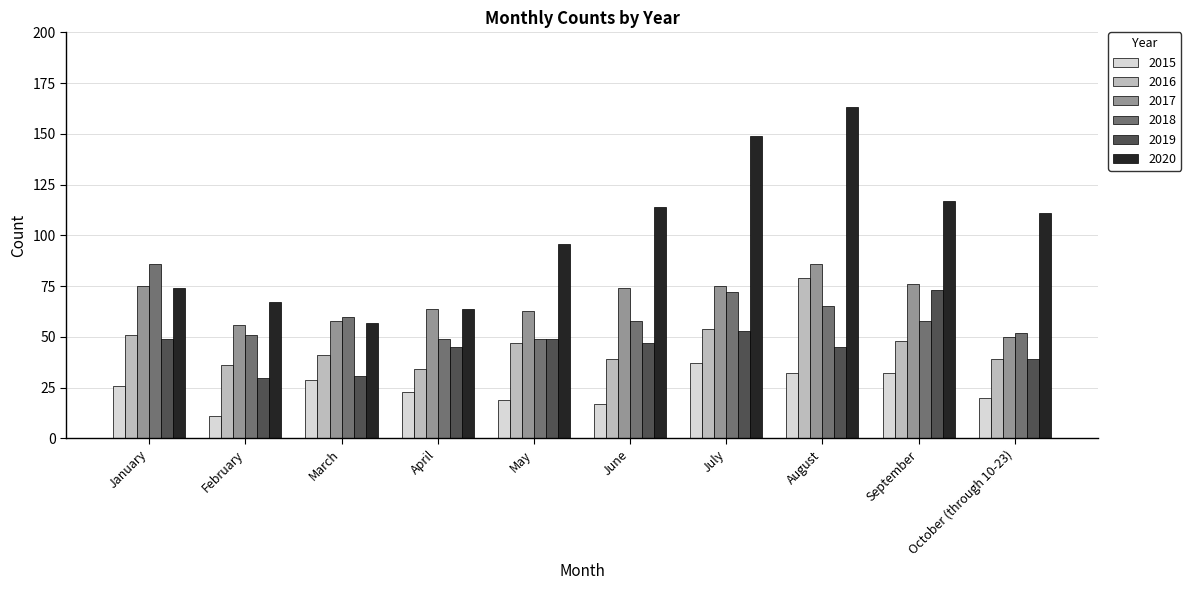

The value of 2019 at June is 47. True or false?

True